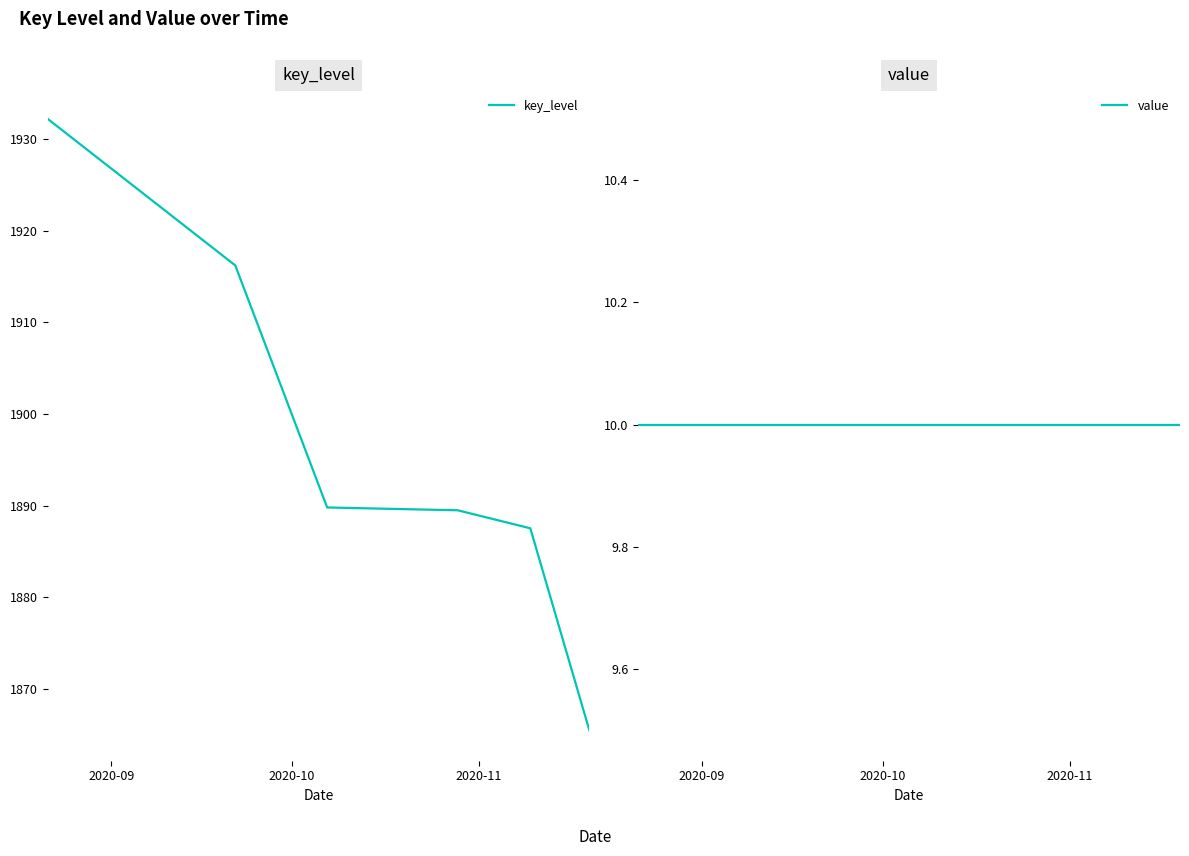

How many data points in key_level are above 1889?

4